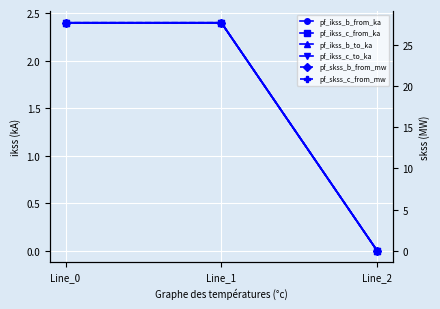

Which label corresponds to the largest value in the chart?

Line_1